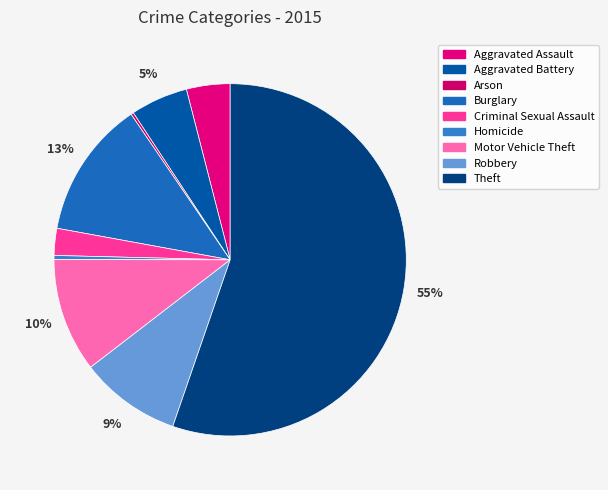

Combined, what portion of the pie is Theft and Criminal Sexual Assault?

57.8%